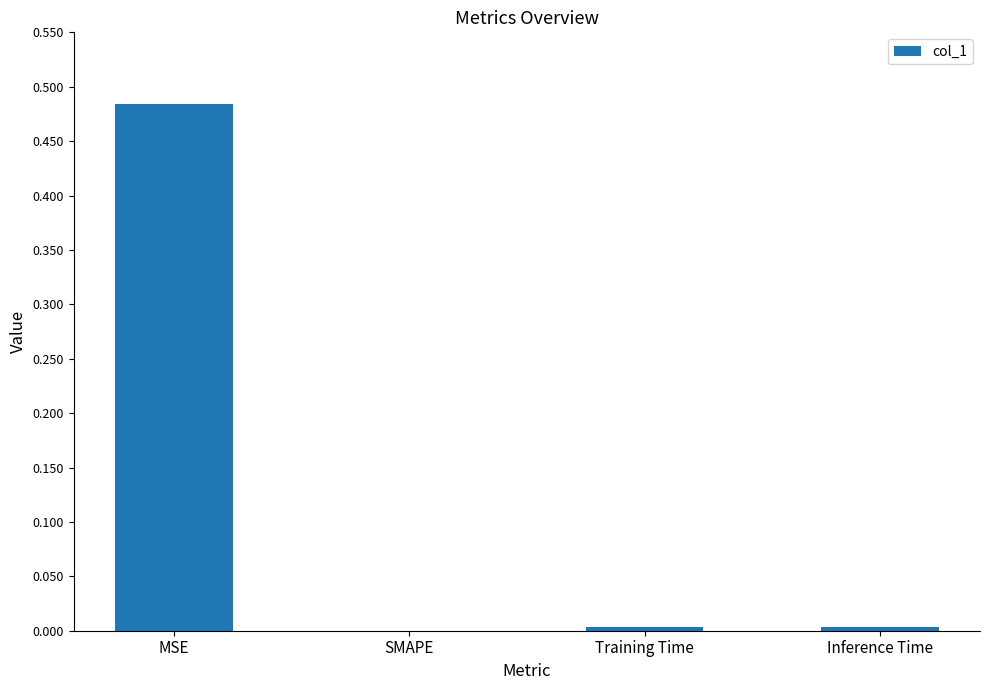

Which category has the highest value across all series?

MSE